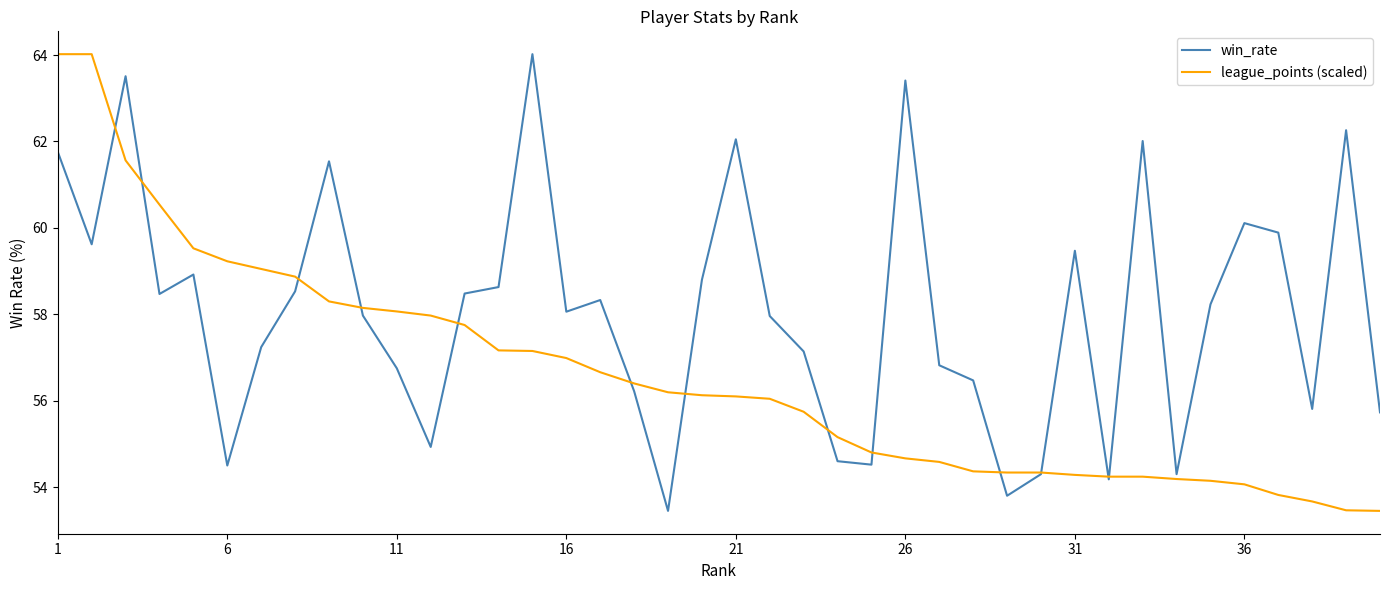

What is the maximum value shown in the chart?

64.0